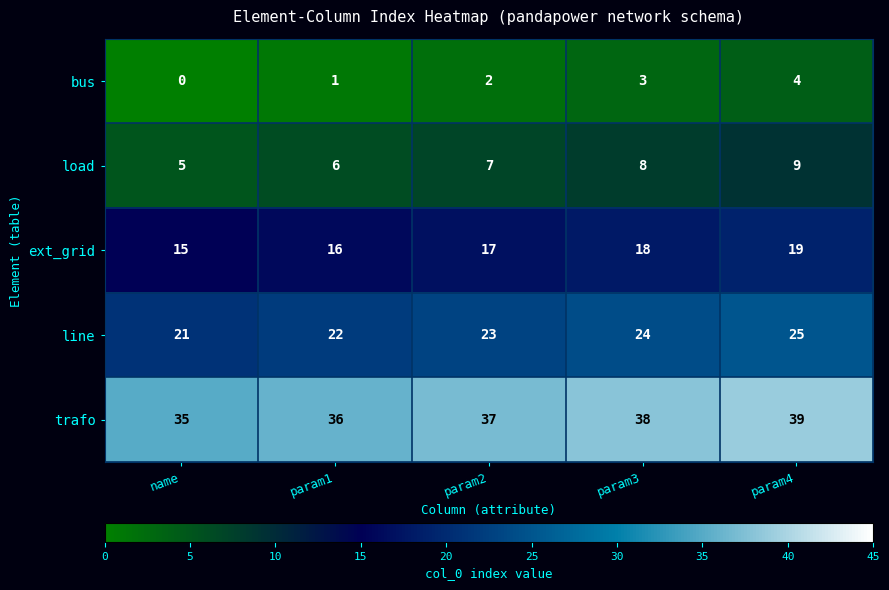

What is the total value across all series at param1?

81